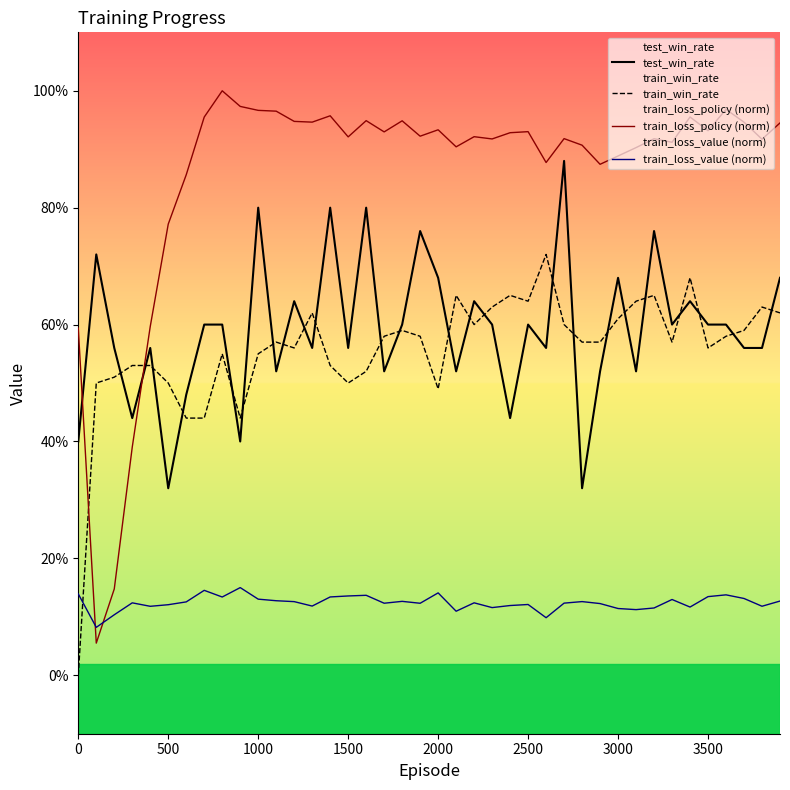

After their last crossing, which series has the higher values: train_win_rate or train_loss_value (norm)?

train_win_rate